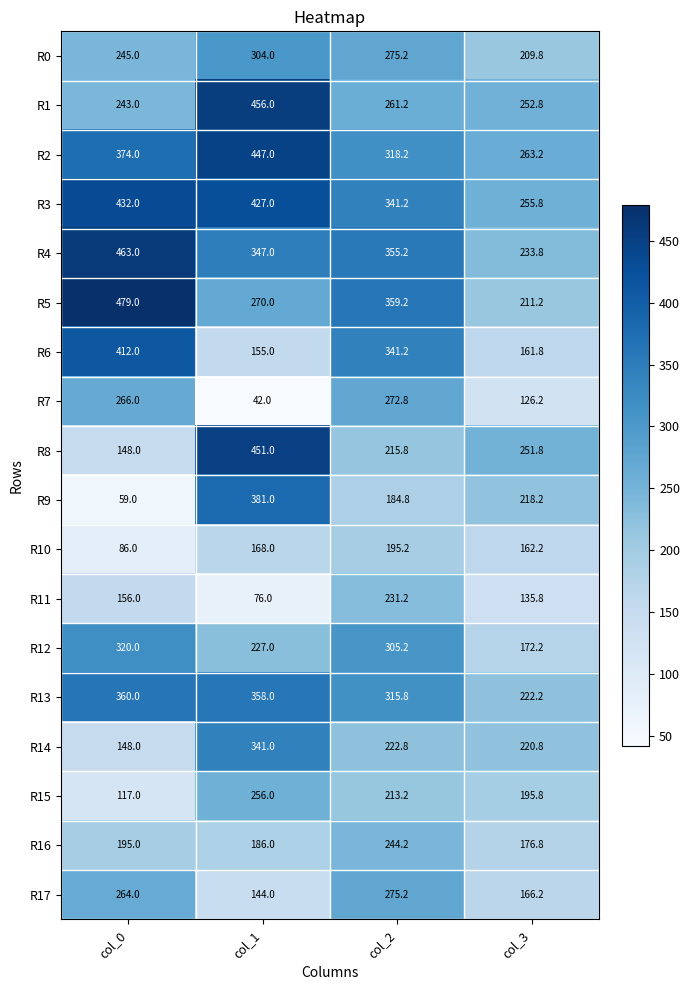

At how many categories does at least one series exceed 145?

4